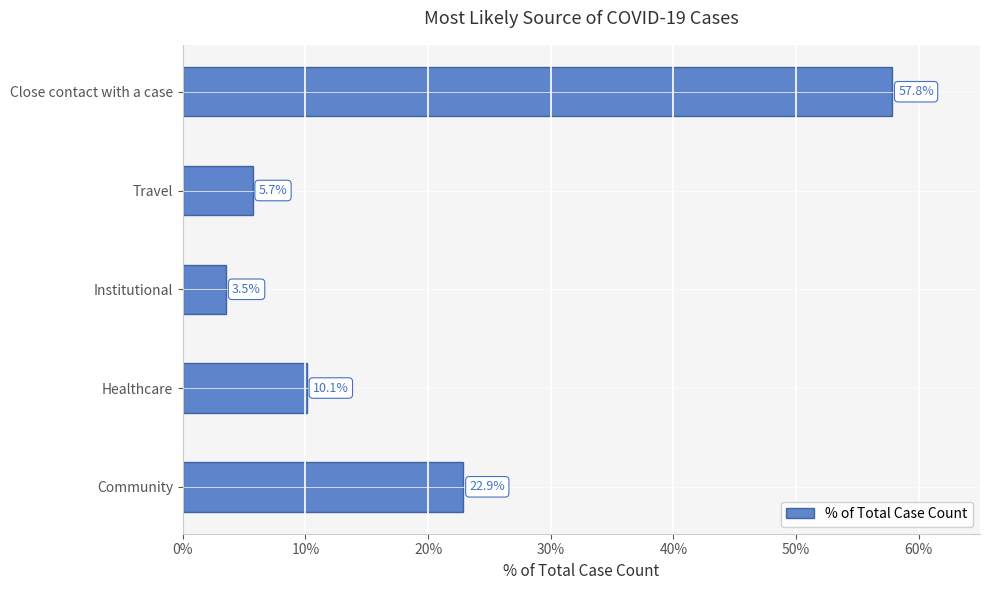

Reading bottom to top, transcribe all the data shown in this chart.

22.9	10.1	3.5	5.7	57.8